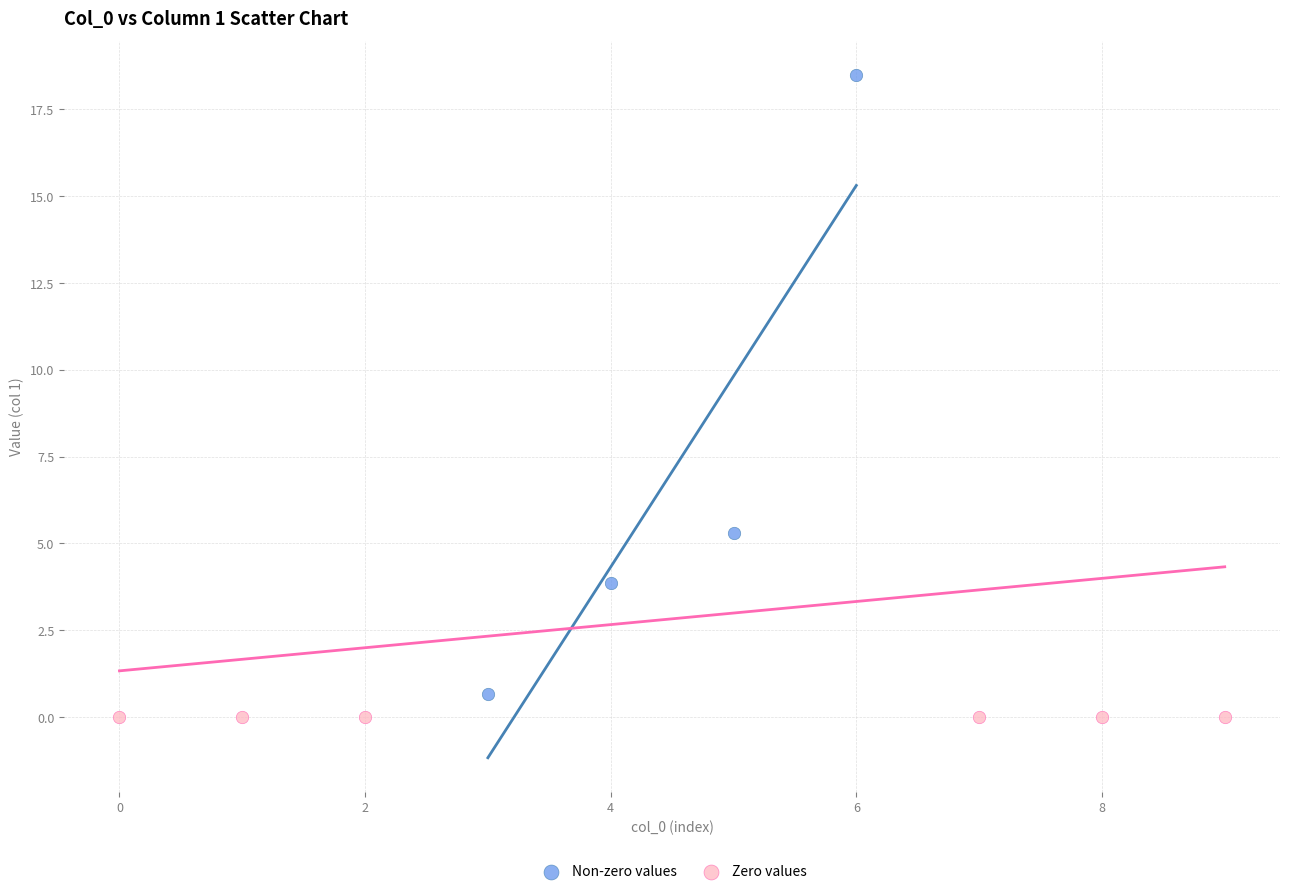

What are all the series names shown in the legend?

Non-zero values, Zero values